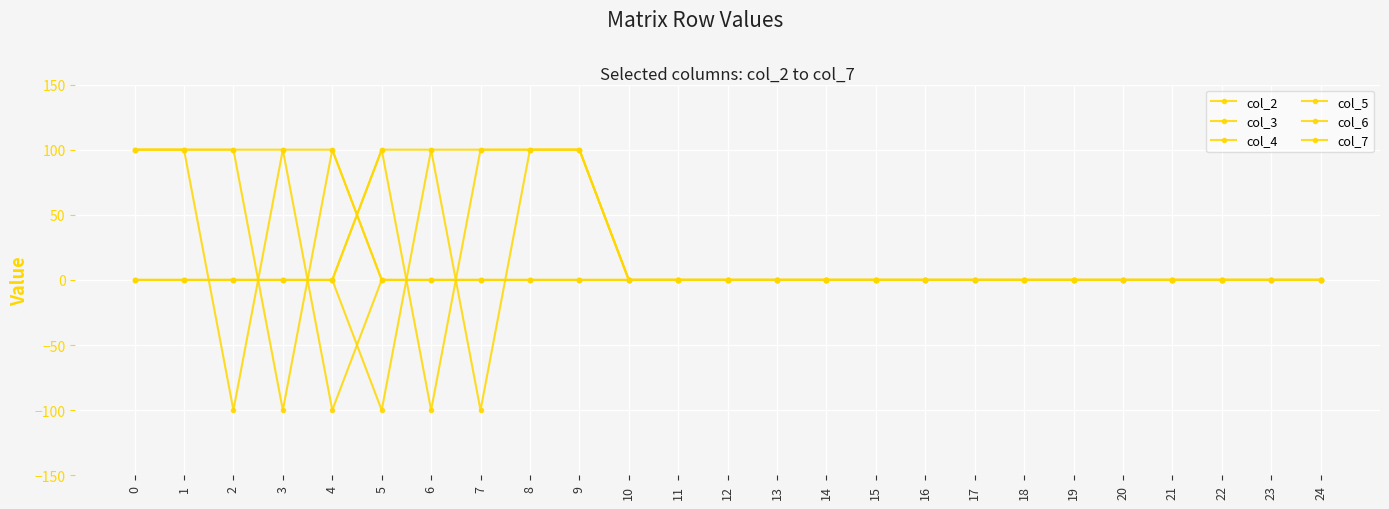

Does the chart have visible grid lines?

Yes